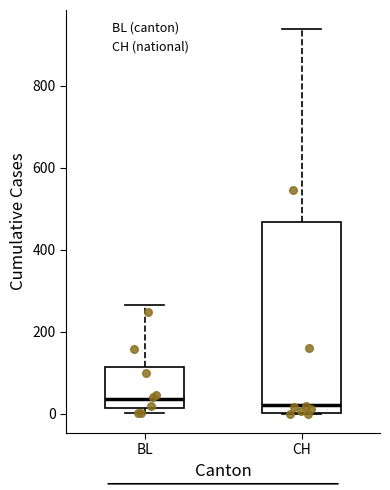

Where does the median line of the box for BL sit on the y-axis? The values are not printed on the chart, so give them approximately, as read against the axis.

40